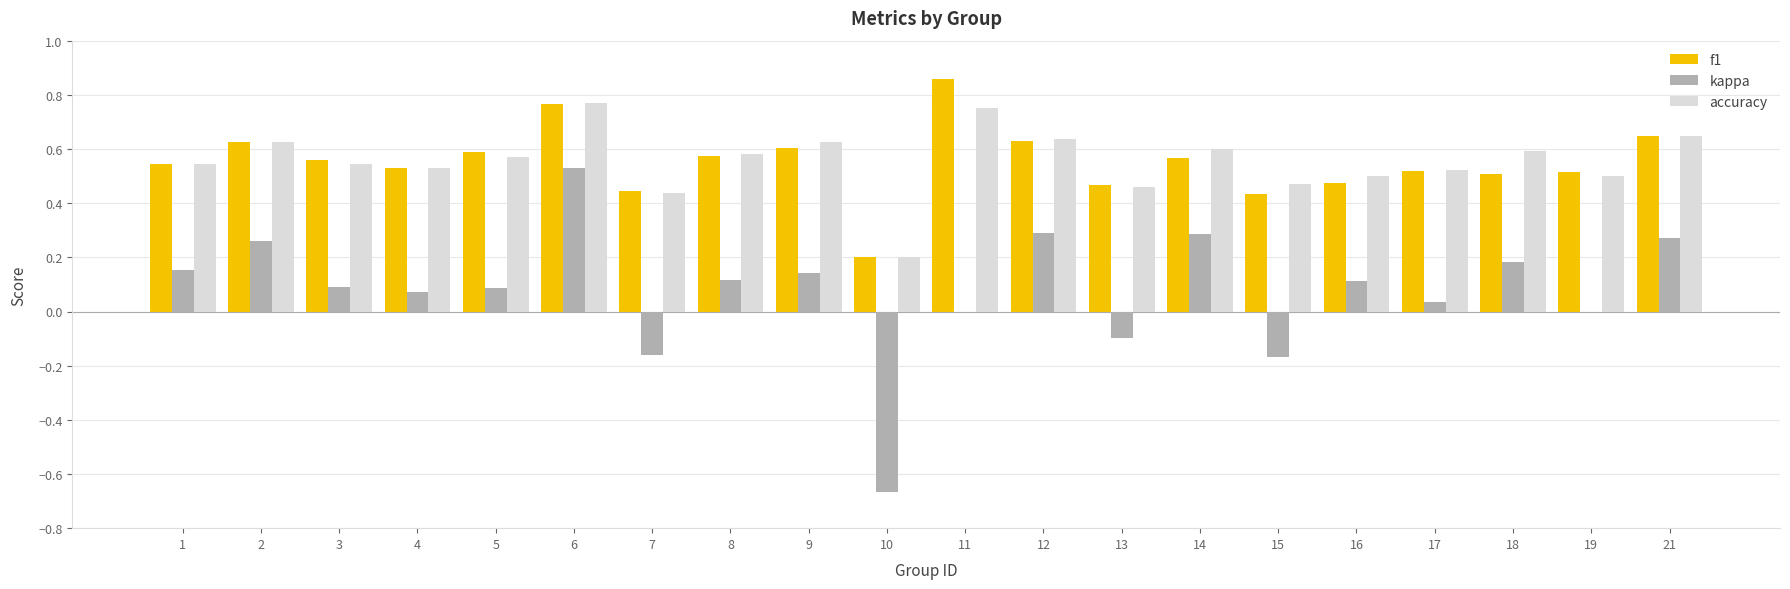

What is the sum of all kappa values?

1.5